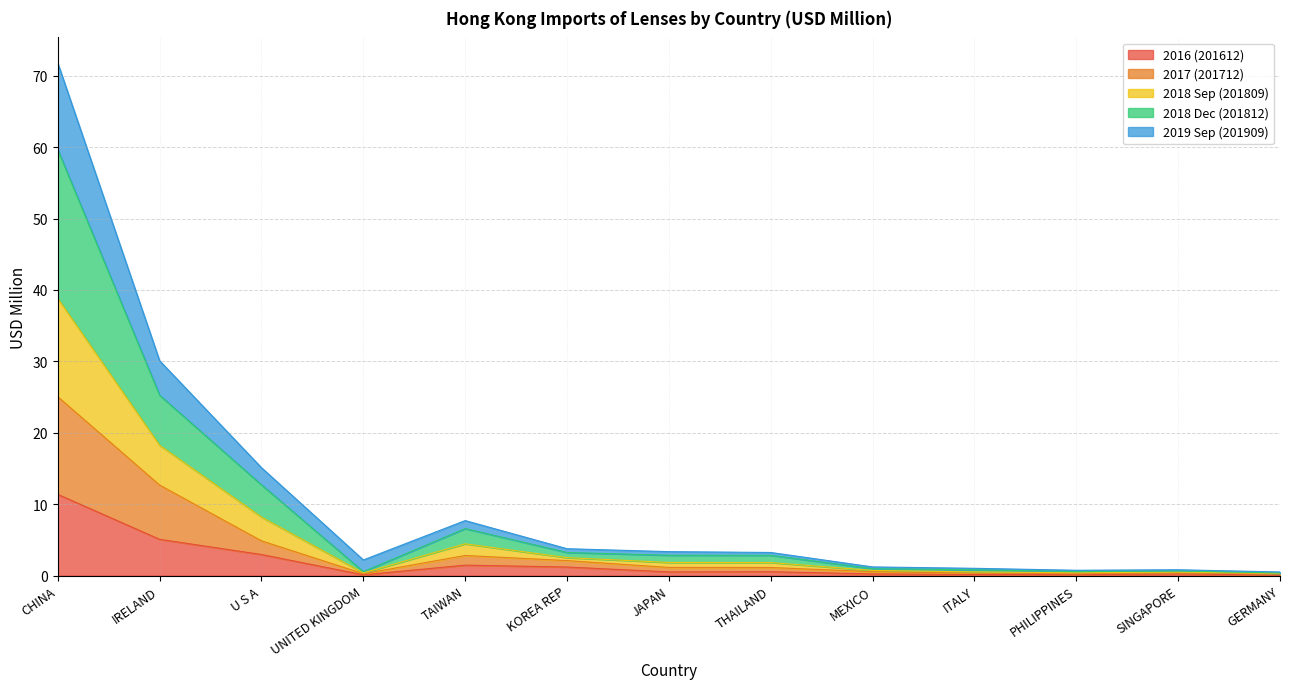

Between IRELAND and JAPAN, which series saw the biggest shift?

2018 Dec (201812)